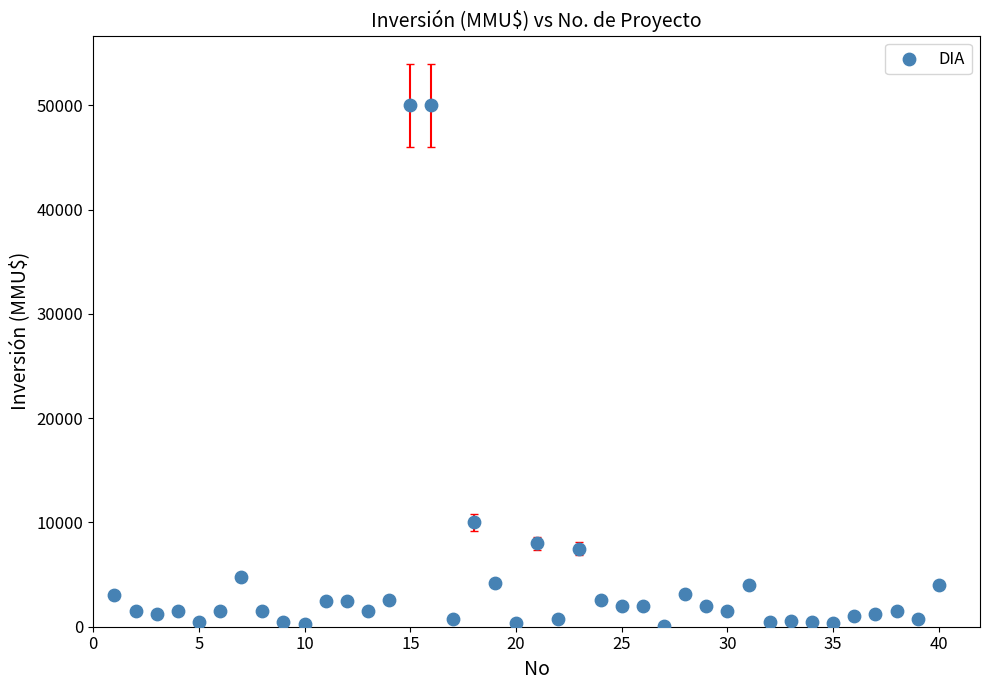

What is the range of Y values (max minus min)?

49962